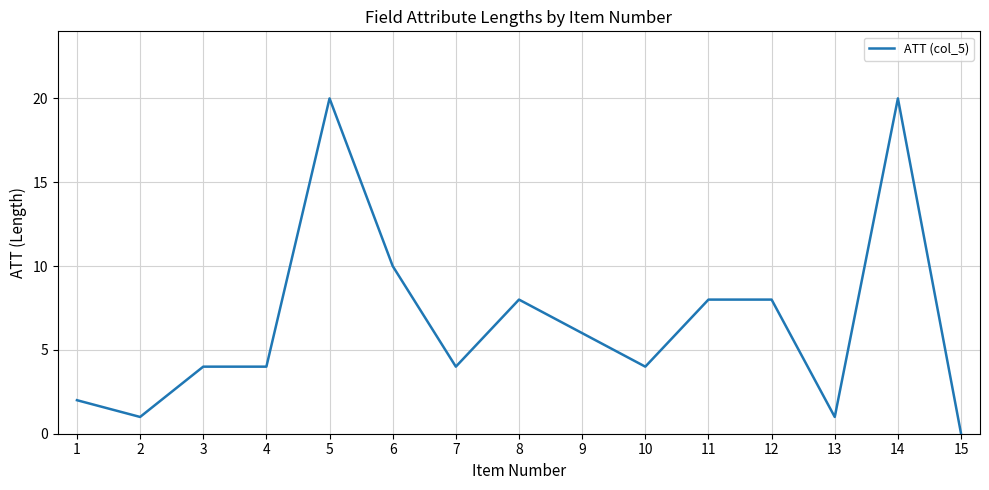

Read the value at 2, to the nearest 5.

0